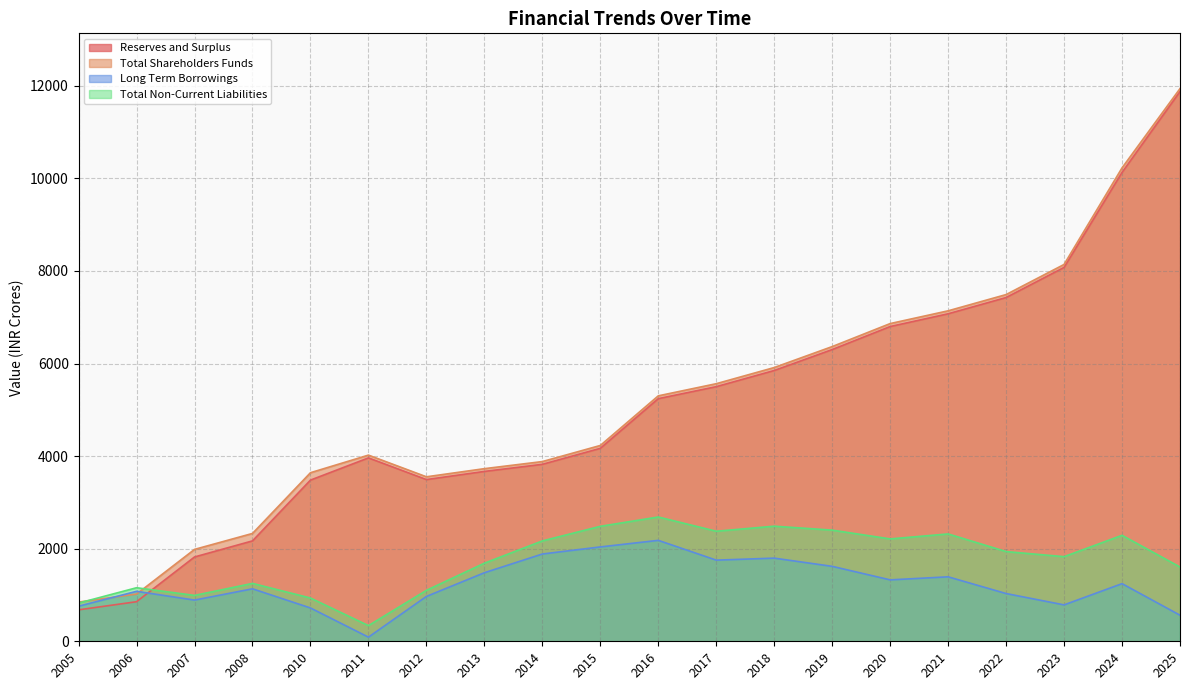

At how many categories does at least one series exceed 7424?

4